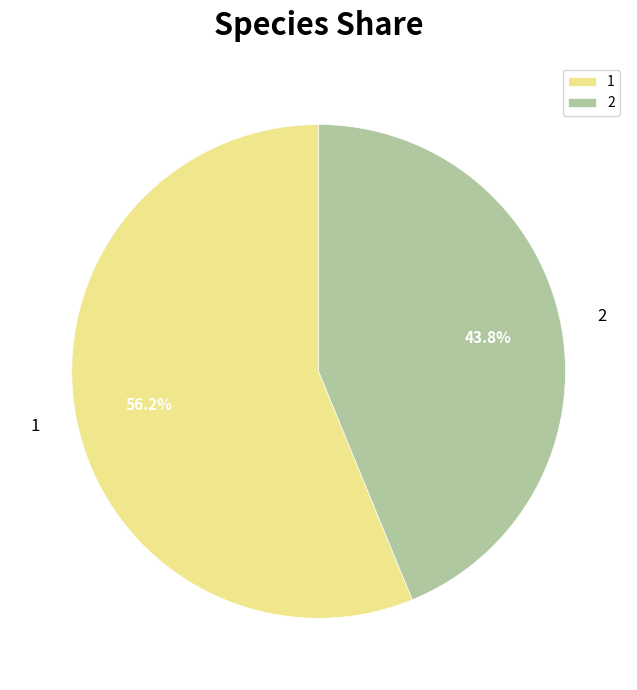

Count the number of slices in the pie.

2